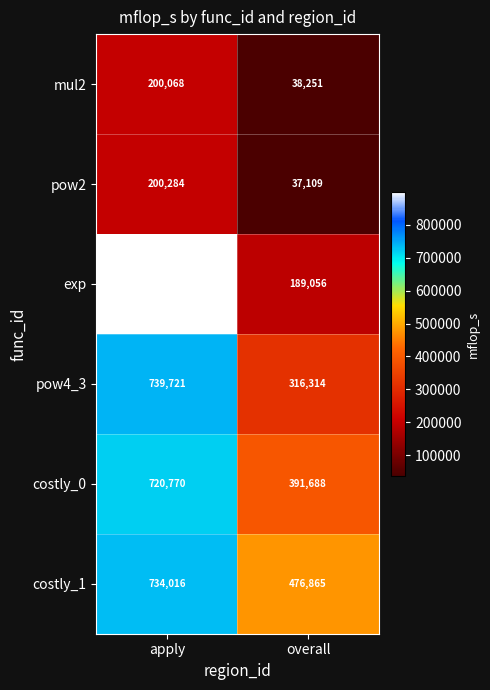

What is the difference between the maximum and minimum values in the pow4_3 series?

423407